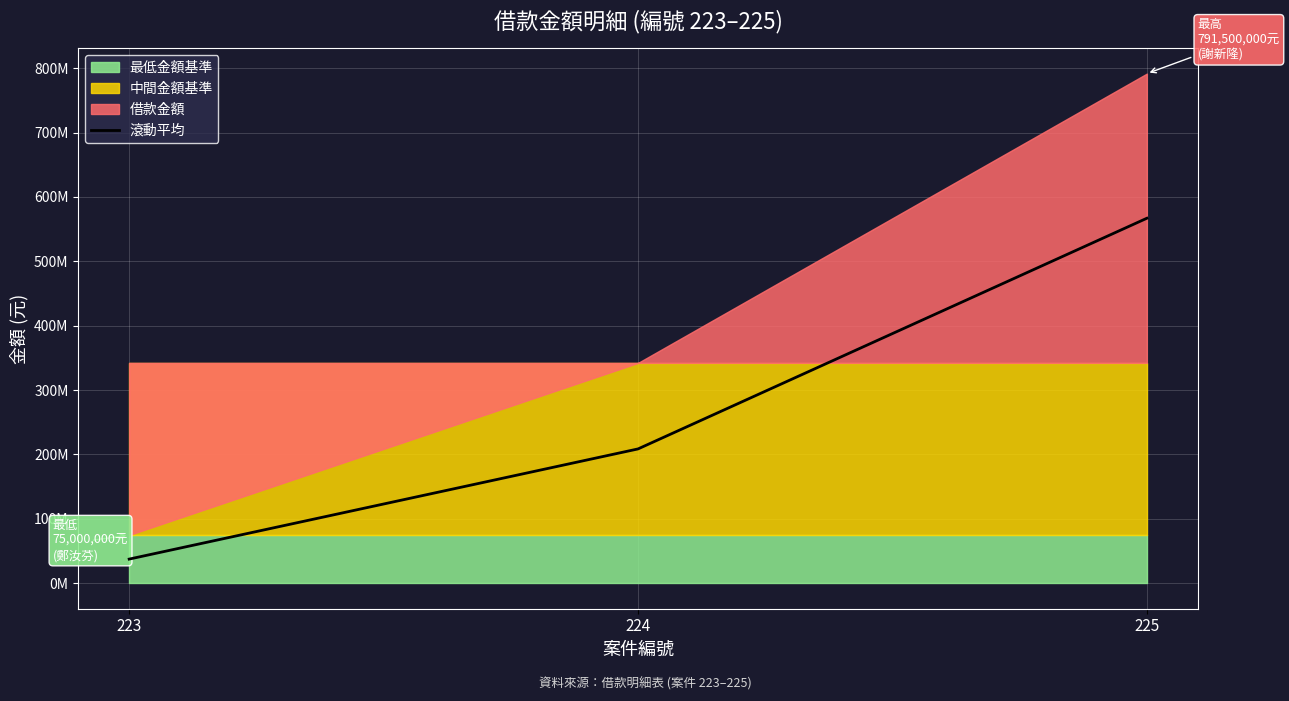

What is the sum of all values?

812950000